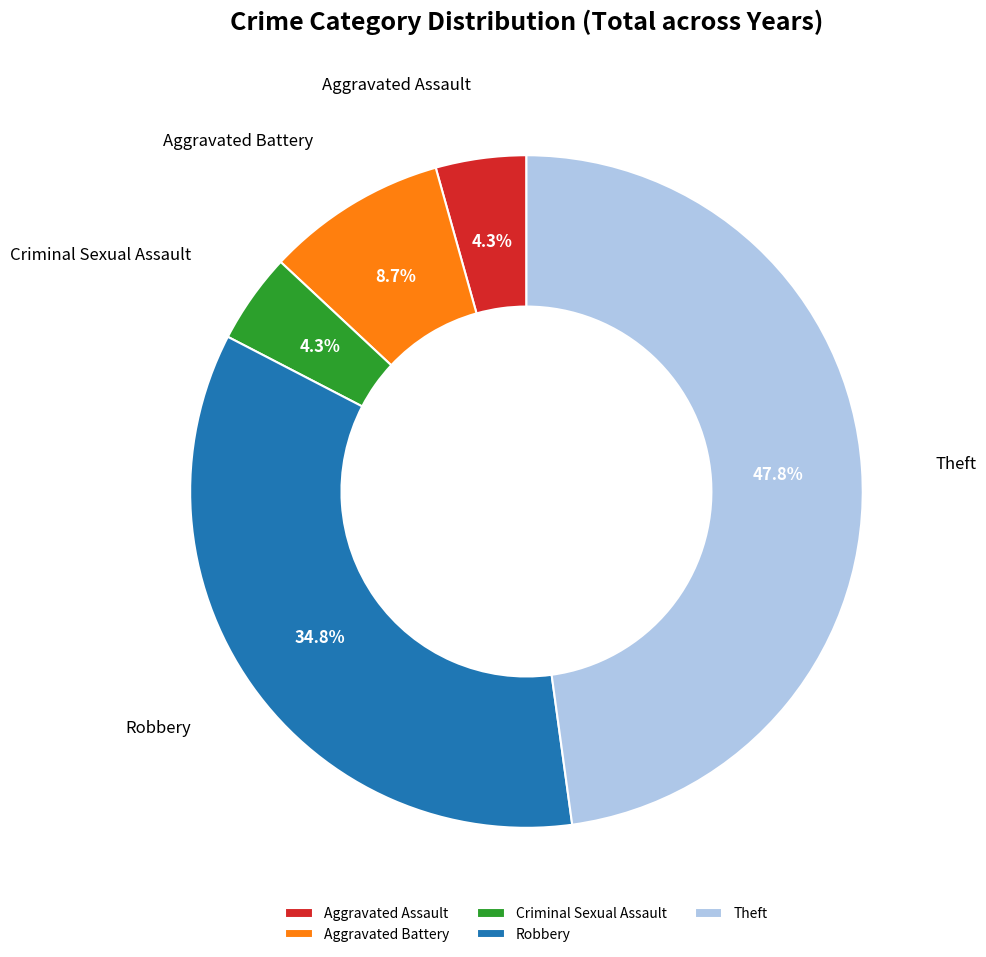

Between Robbery and Aggravated Assault, which is larger?

Robbery